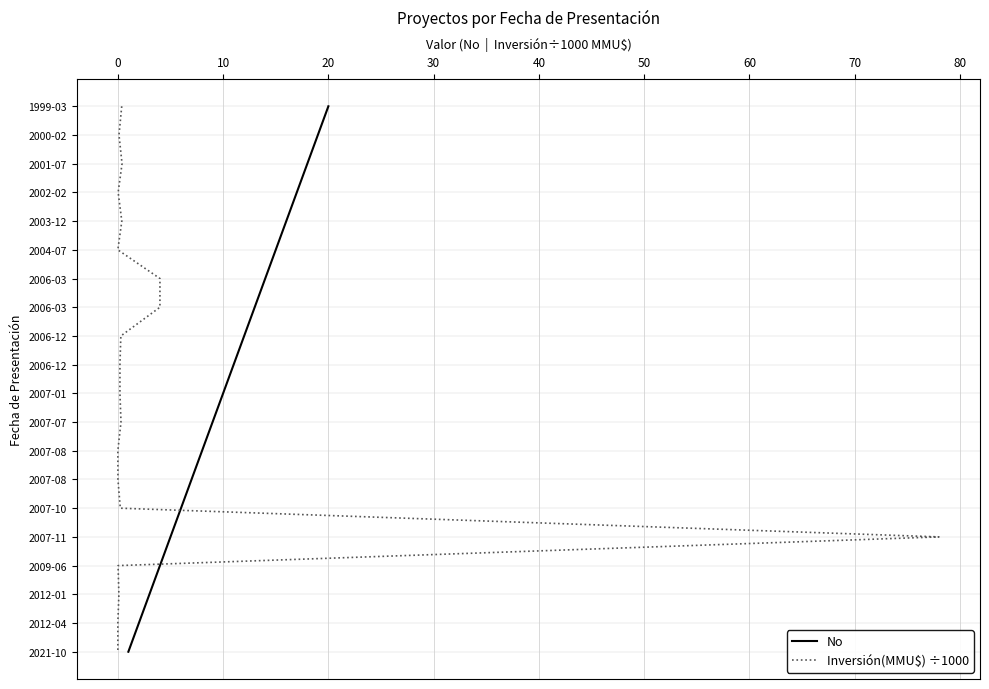

Is it true that Inversión(MMU$) ÷1000 equals 24 at 0?

False